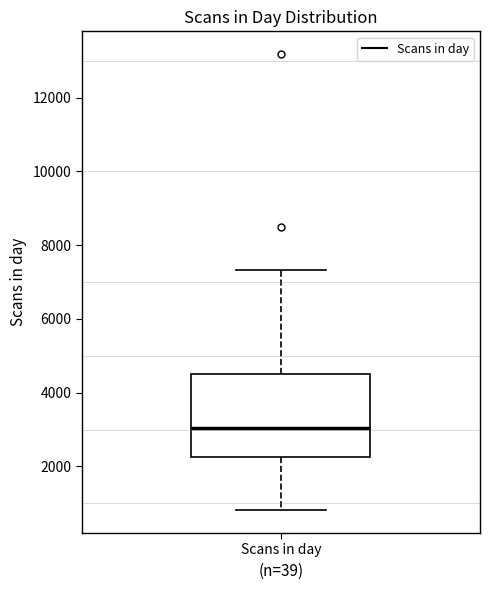

Transcribe this box plot: give where the median line is, the range the box spans, and where the two whiskers end, as read against the y-axis. The values are not printed on the chart, so give them approximately, as read against the axis.

median 3000, box 2200 to 4600, whiskers 800 to 7400